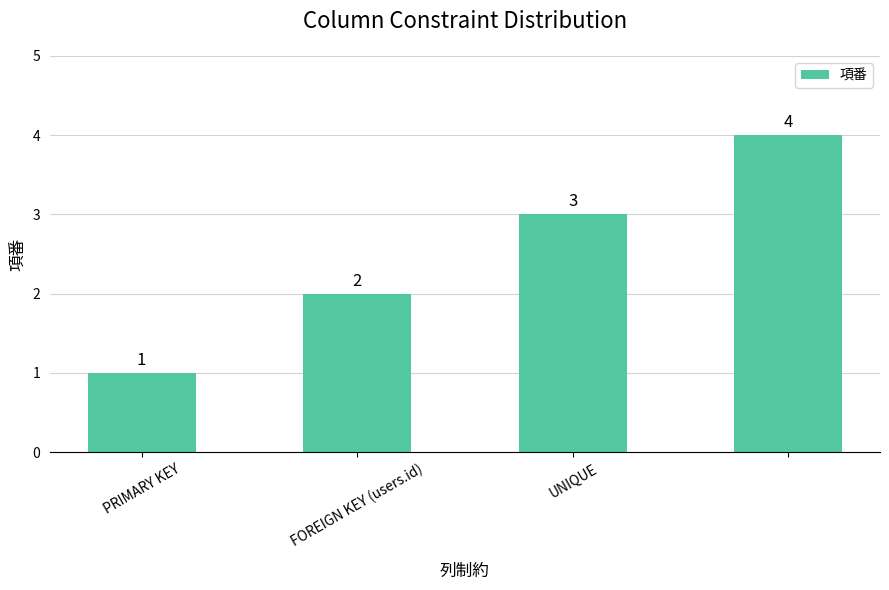

Count the values in the range 2 to 4.

3